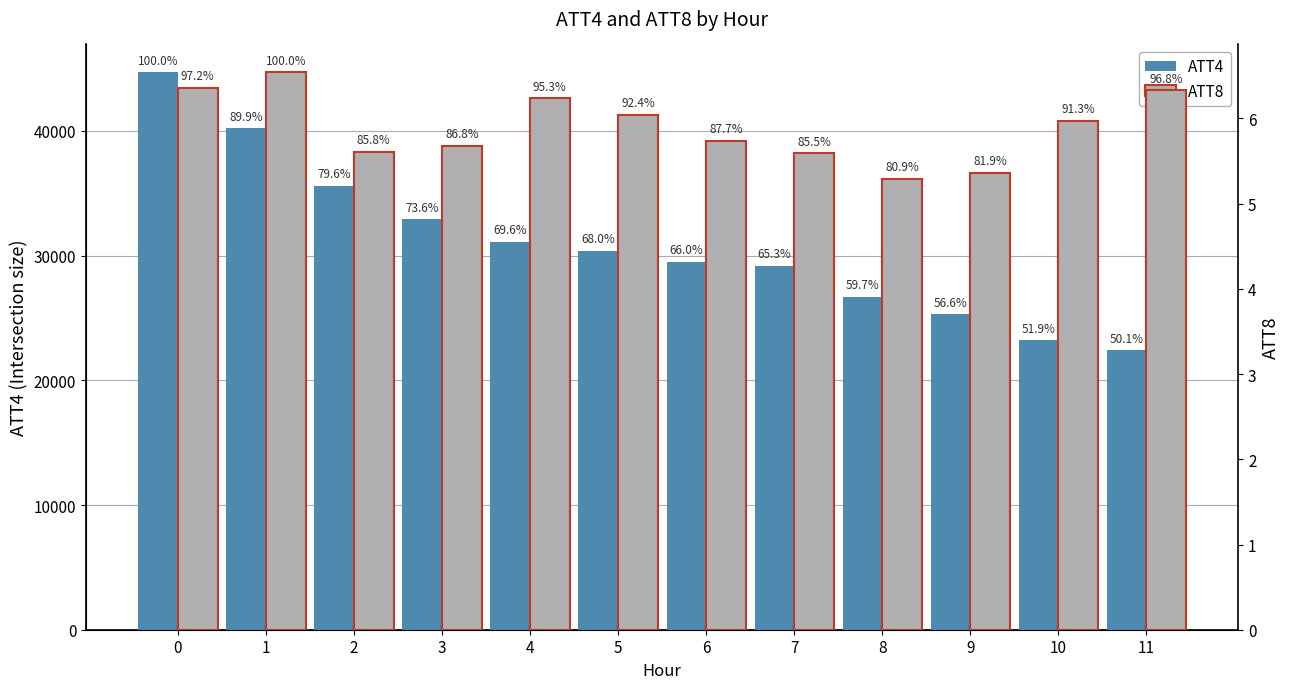

What are all the series names shown in the legend?

ATT4, ATT8